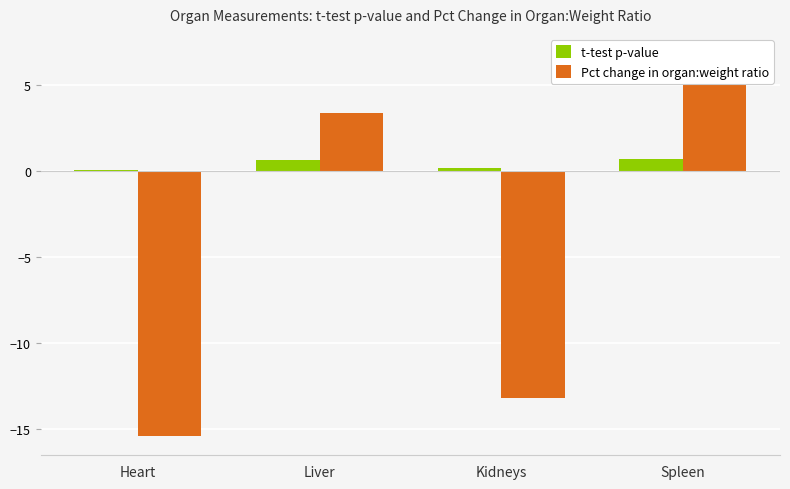

What is the total value across all series at Kidneys?

-13.0